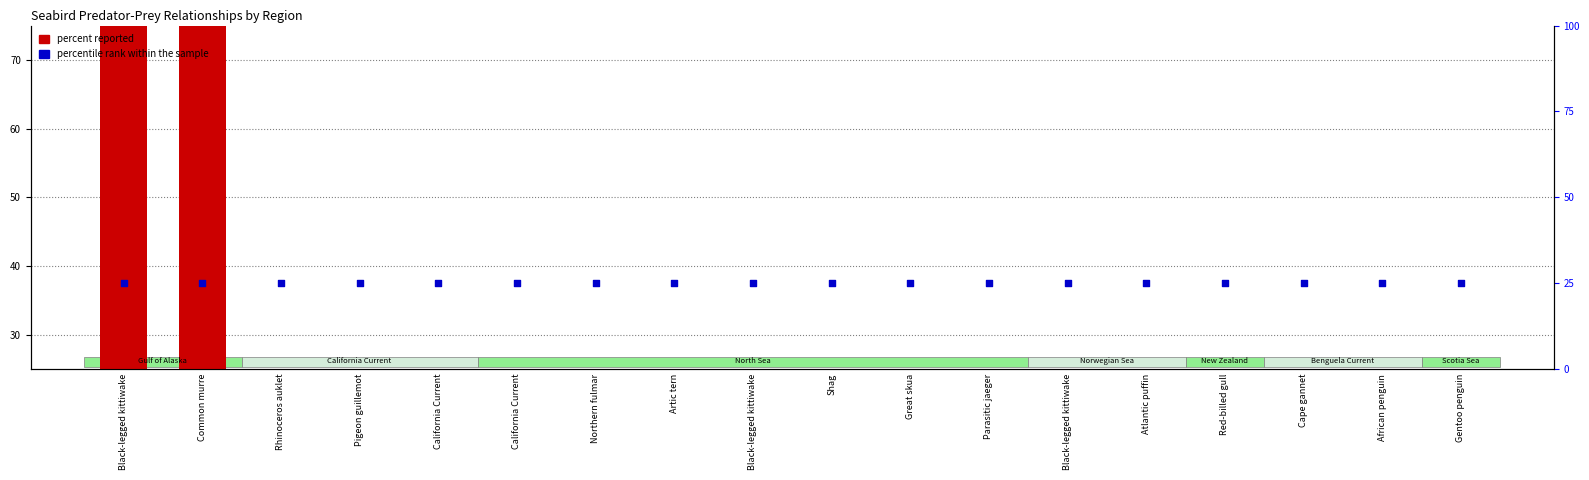

What is the total value across all series at Great skua?

25